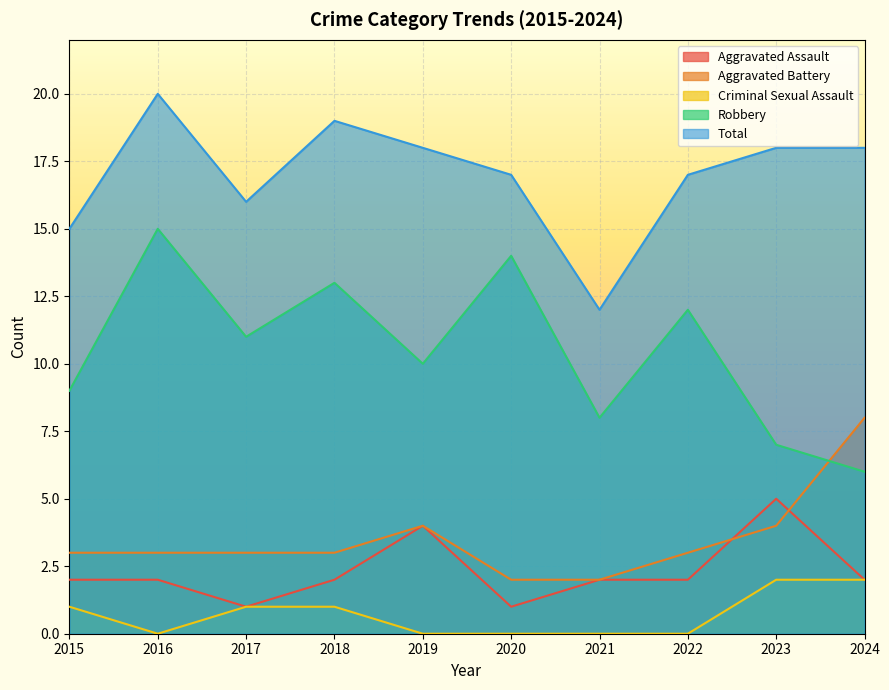

Where is the first local minimum for Robbery?

2017